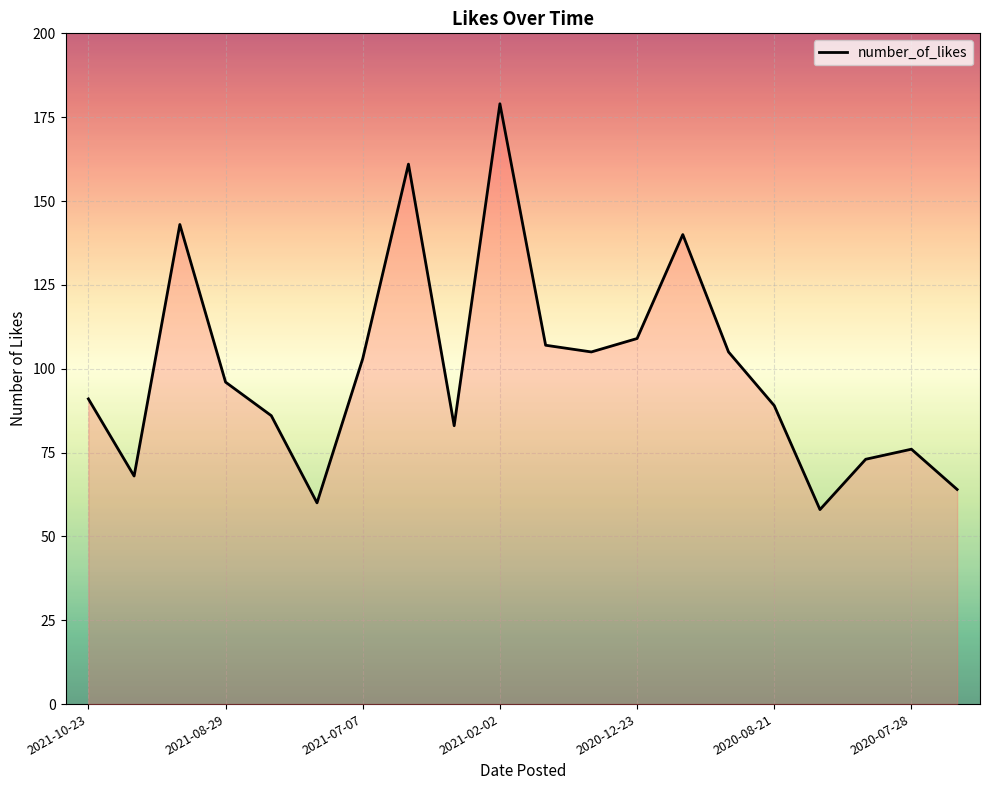

What is the difference between the maximum and minimum values?

121